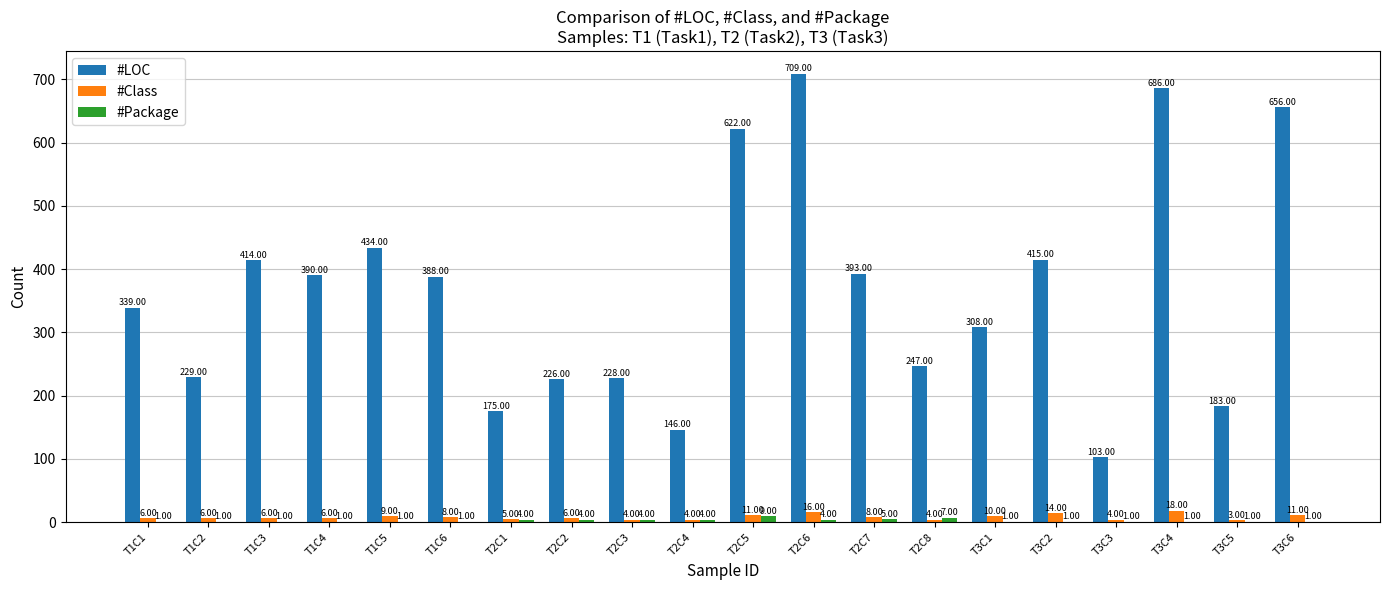

At which label does #LOC first exceed 388?

T1C3